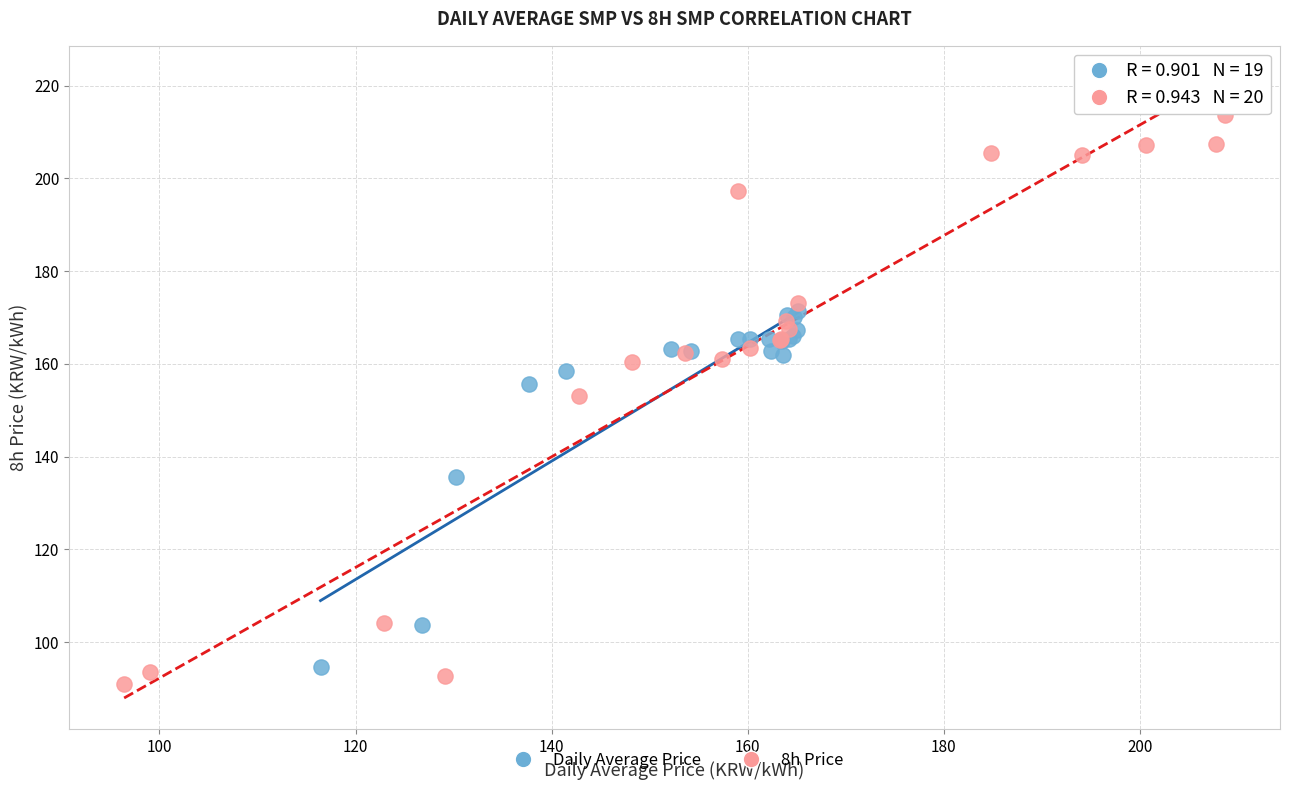

Which series contains the highest Y value?

8h Price